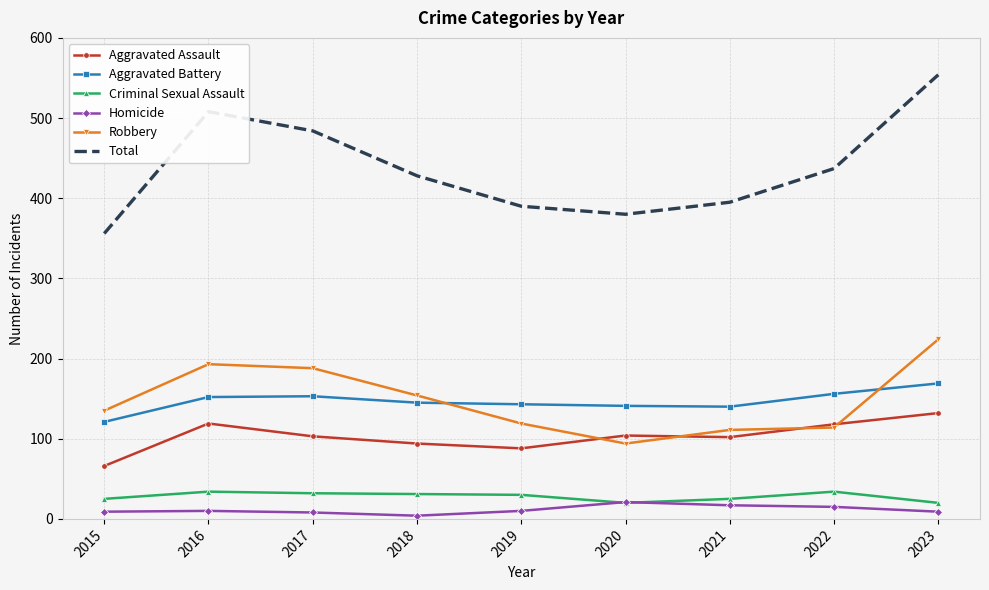

Is the value of Criminal Sexual Assault at 2021 greater than the value of Aggravated Assault at 2020?

No